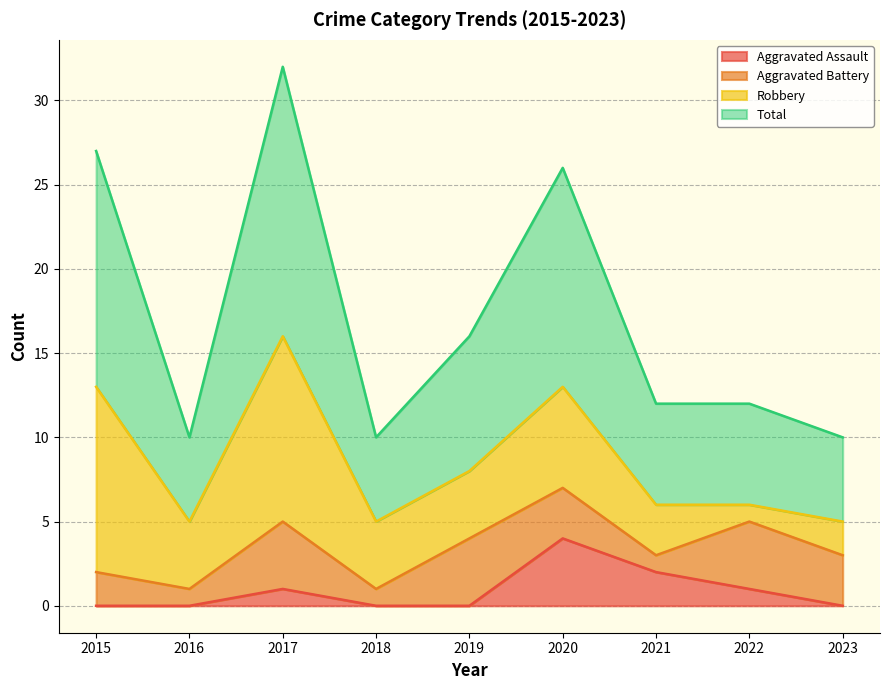

What is the difference between the second highest and second lowest values in the Aggravated Assault series?

2